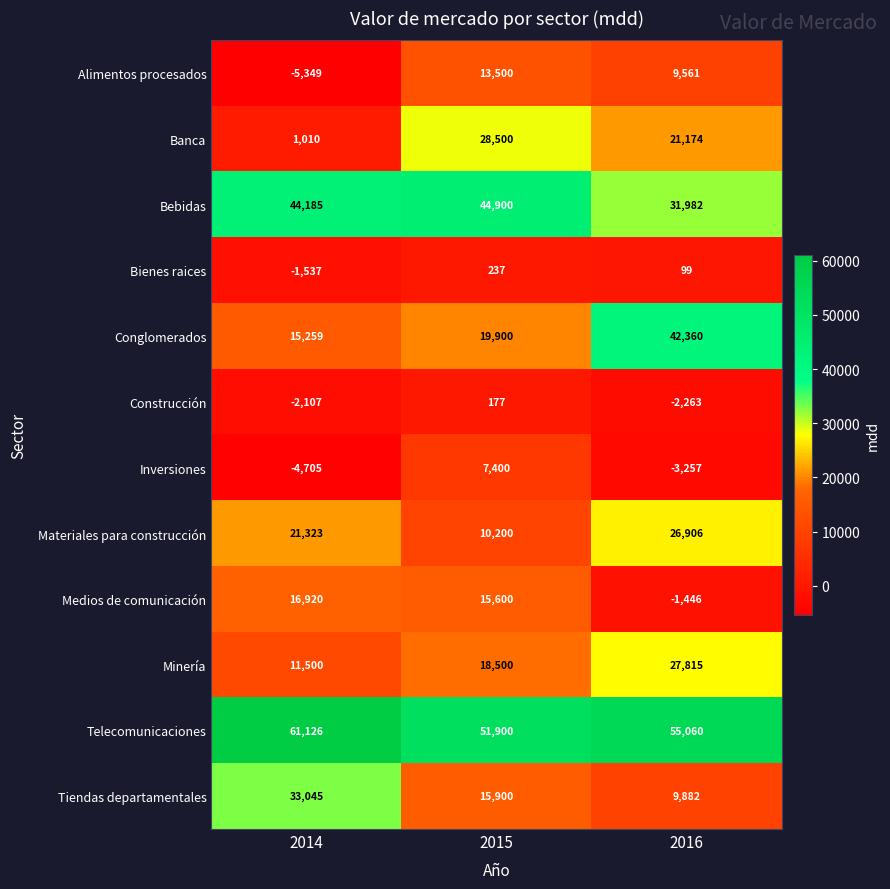

What is the maximum value for Telecomunicaciones?

61126